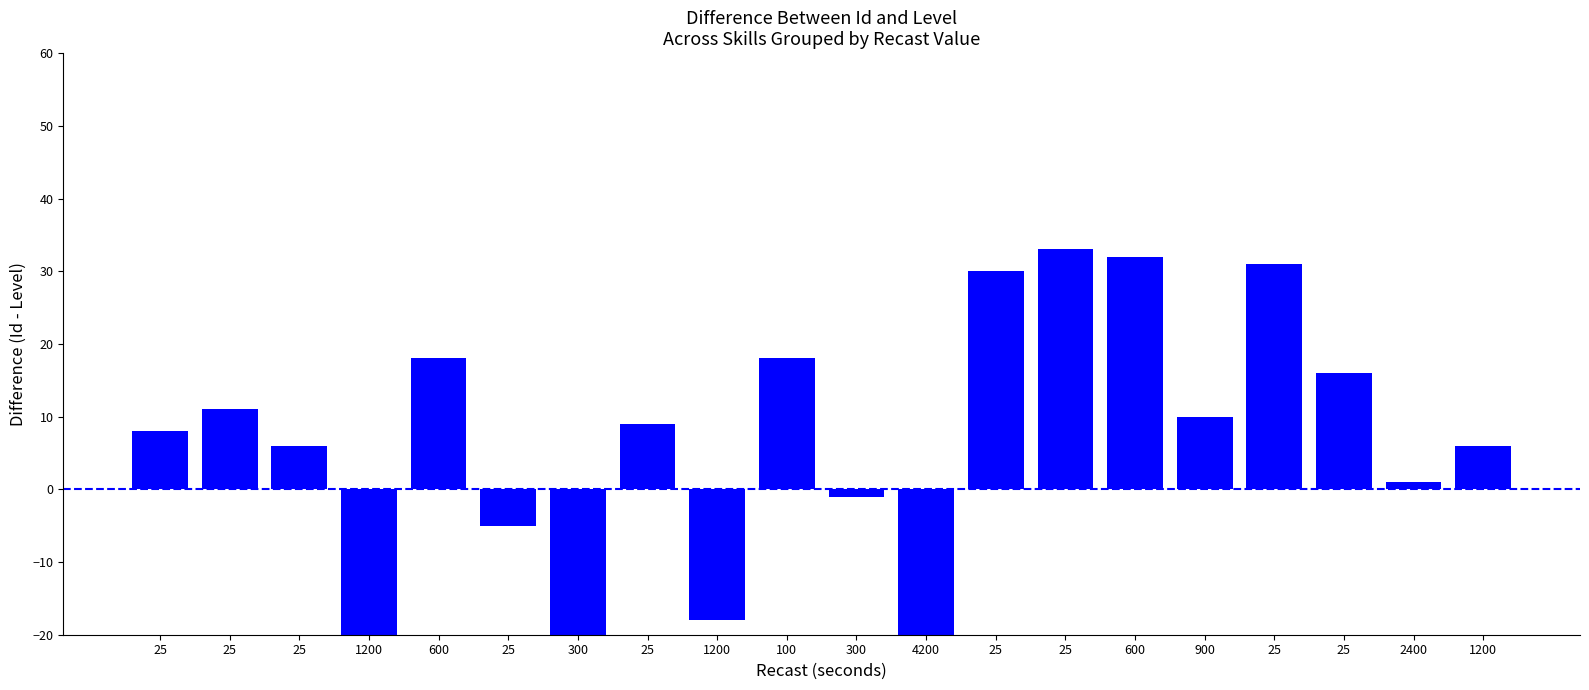

Does the chart contain stacked bars?

No